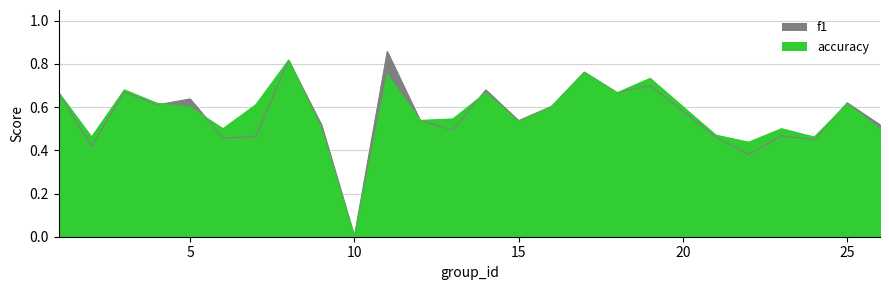

Between 2 and 25, which is larger?

25